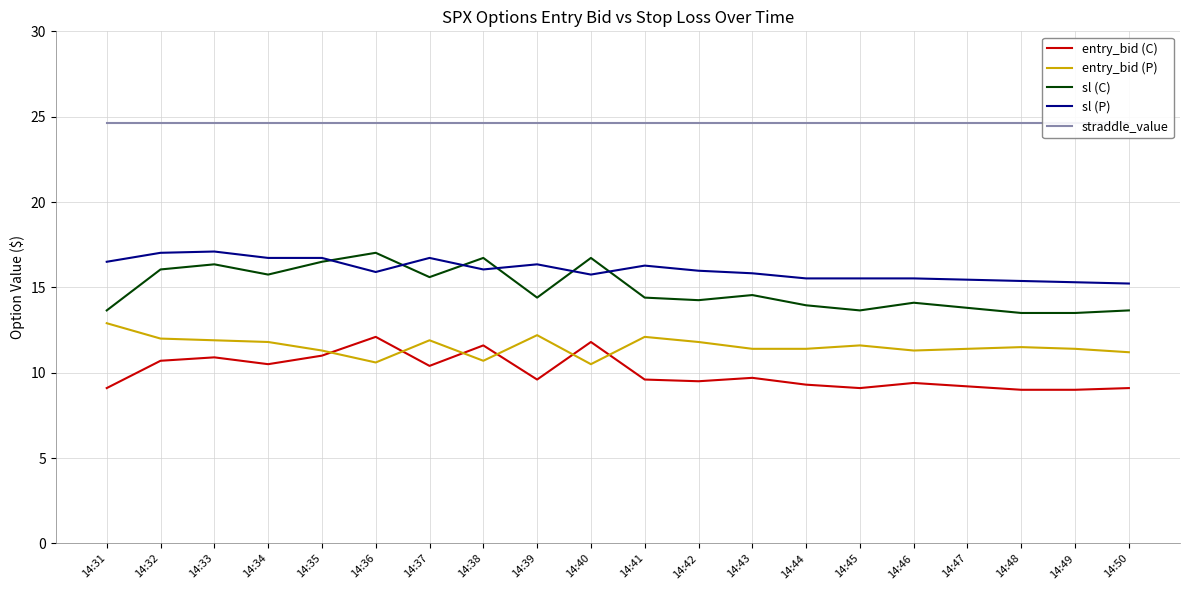

At which category does entry_bid (P) reach its first local valley?

14:36